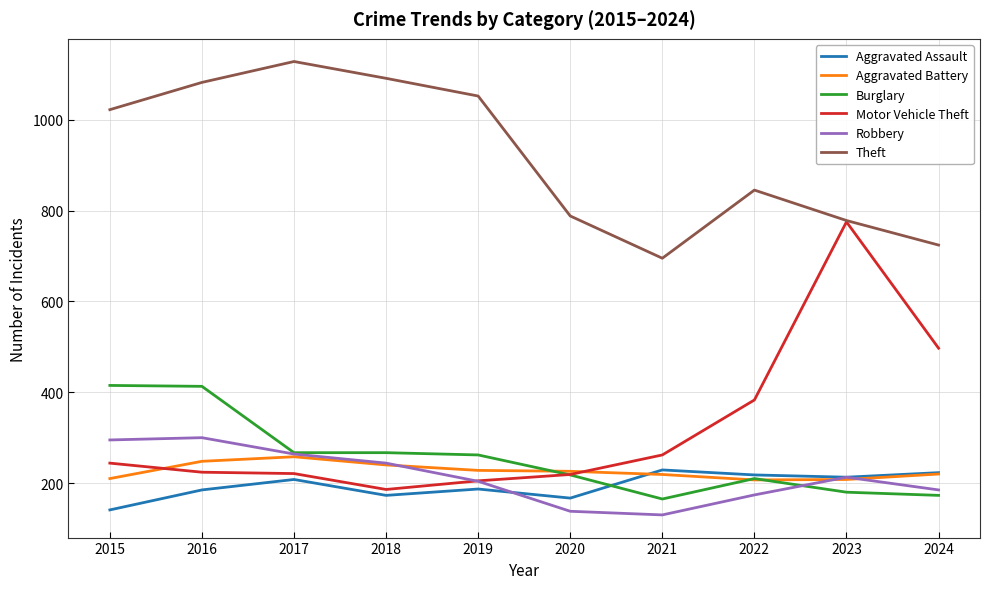

How many lines are shown in the chart?

6